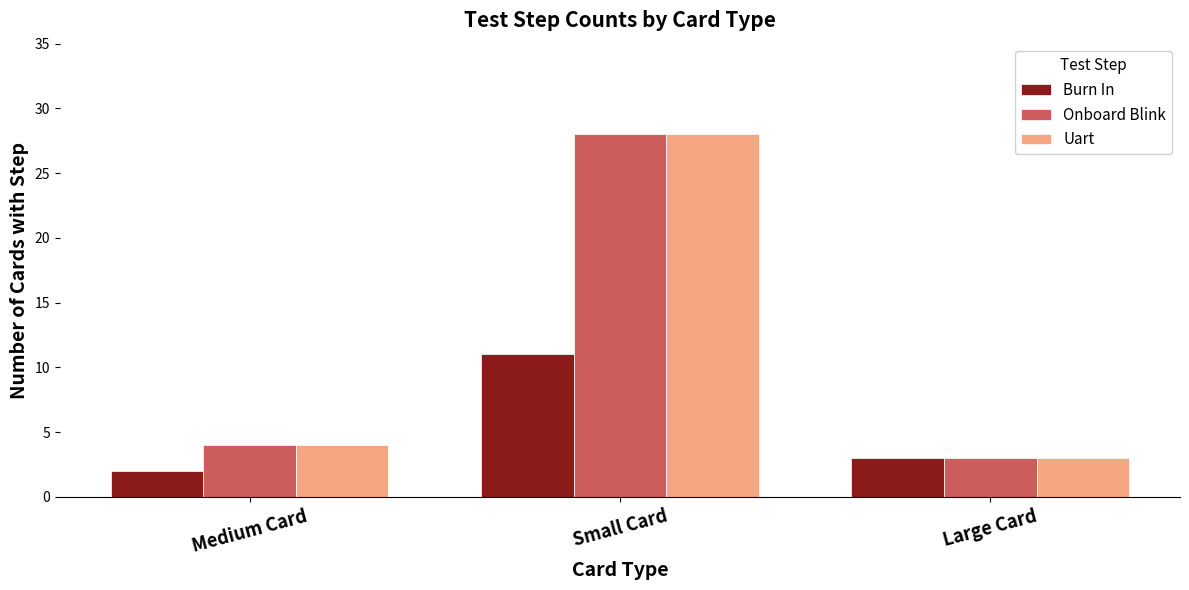

What is the label of the 2nd bar from the left?

Small Card